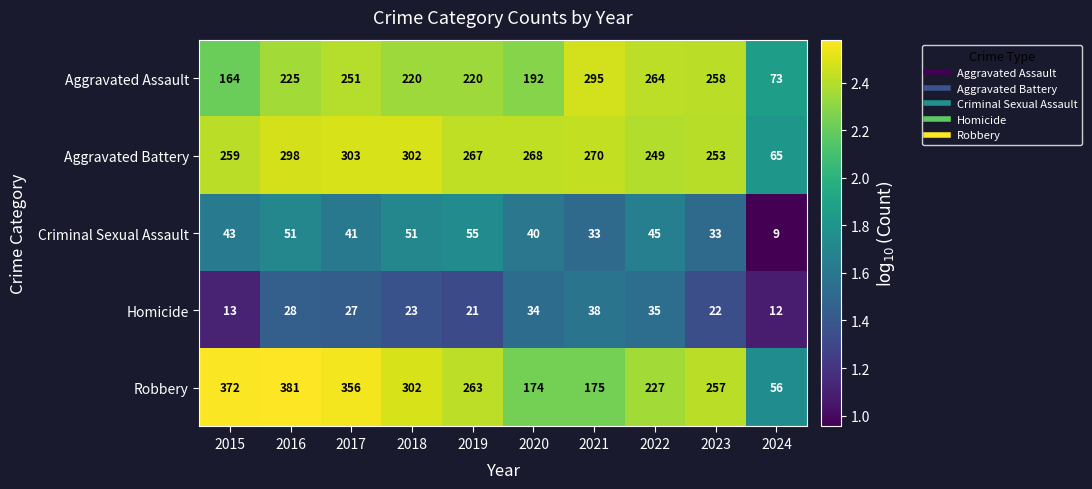

Which series has the largest total across all categories?

Robbery